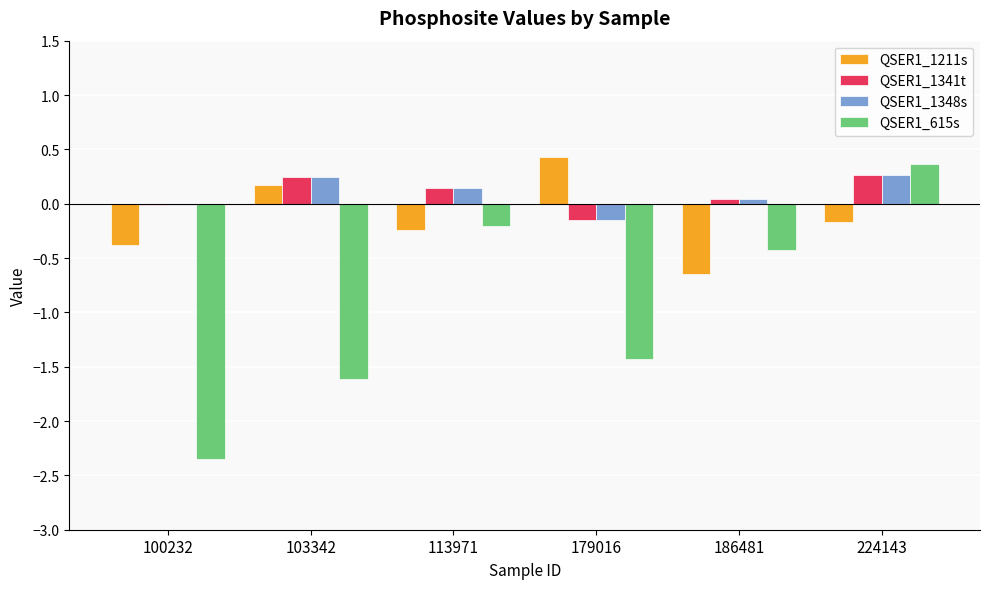

What is the sum of all QSER1_1341t values?

0.5